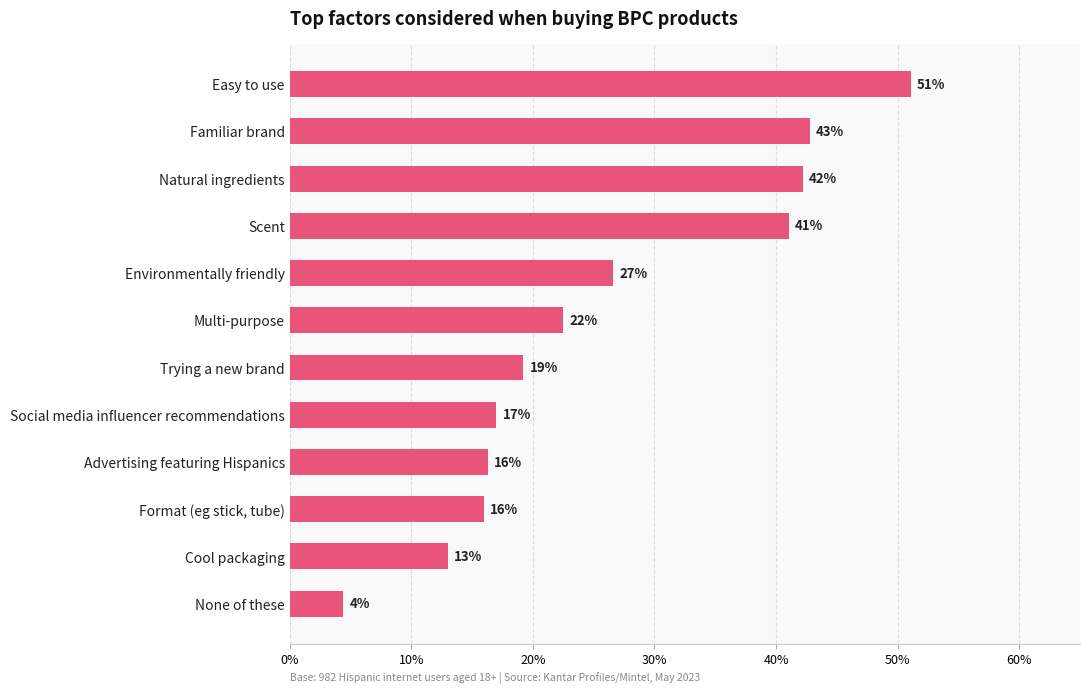

What is the difference between the maximum and minimum values?

0.5